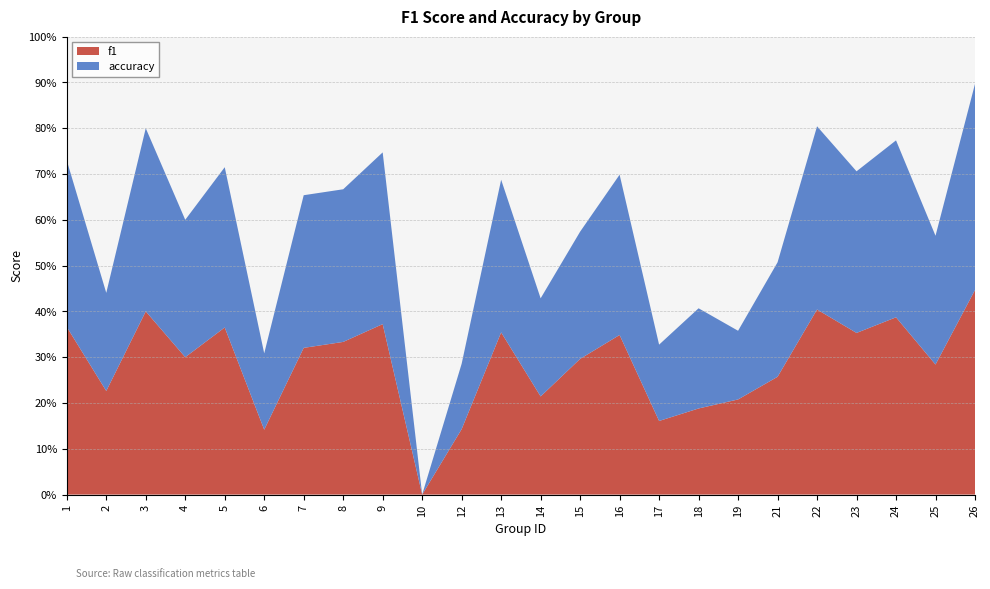

Reading left to right, extract all data points from this chart.

f1: 1=0.7	2=0.5	3=0.8	4=0.6	5=0.7	6=0.3	7=0.6	8=0.7	9=0.7	10=0.0	12=0.3	13=0.7	14=0.4	15=0.6	16=0.7	17=0.3	18=0.4	19=0.4	21=0.5	22=0.8	23=0.7	24=0.8	25=0.6	26=0.9
accuracy: 1=0.7	2=0.4	3=0.8	4=0.6	5=0.7	6=0.3	7=0.7	8=0.7	9=0.8	10=0.0	12=0.3	13=0.7	14=0.4	15=0.6	16=0.7	17=0.3	18=0.4	19=0.3	21=0.5	22=0.8	23=0.7	24=0.8	25=0.6	26=0.9